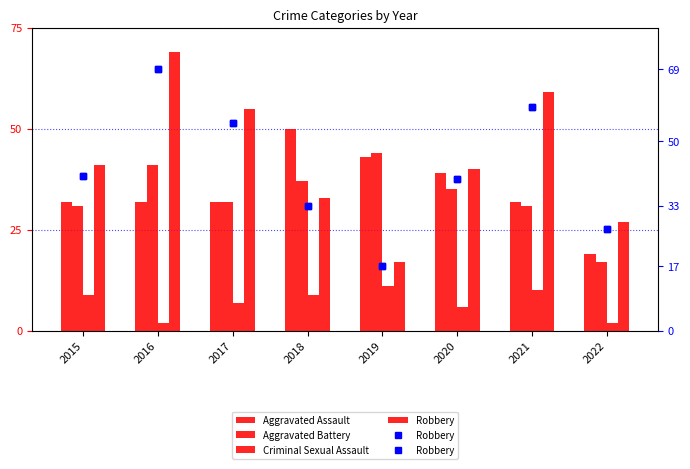

How many bars are there in each group?

4